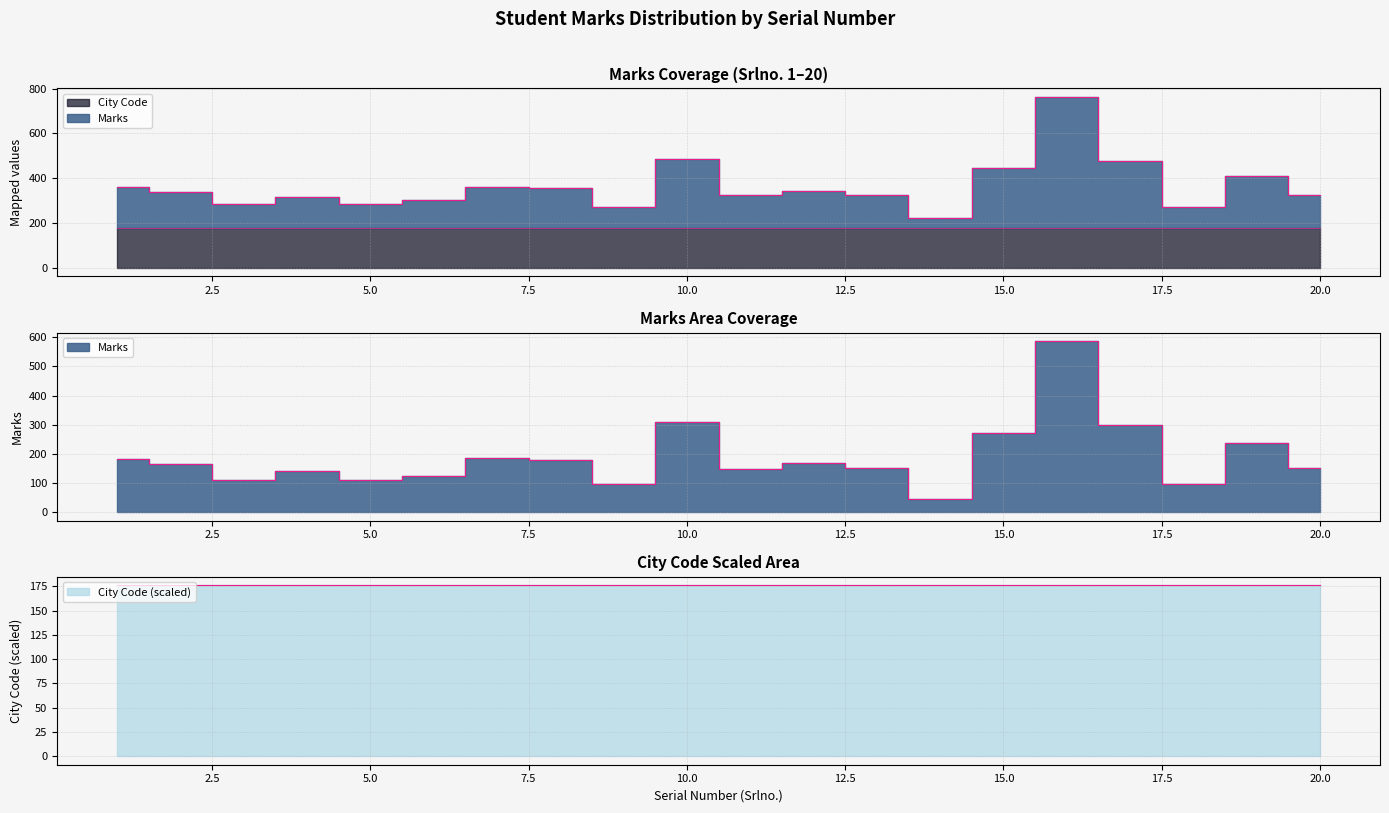

True or false: the data shows 69.3 at 4.

False